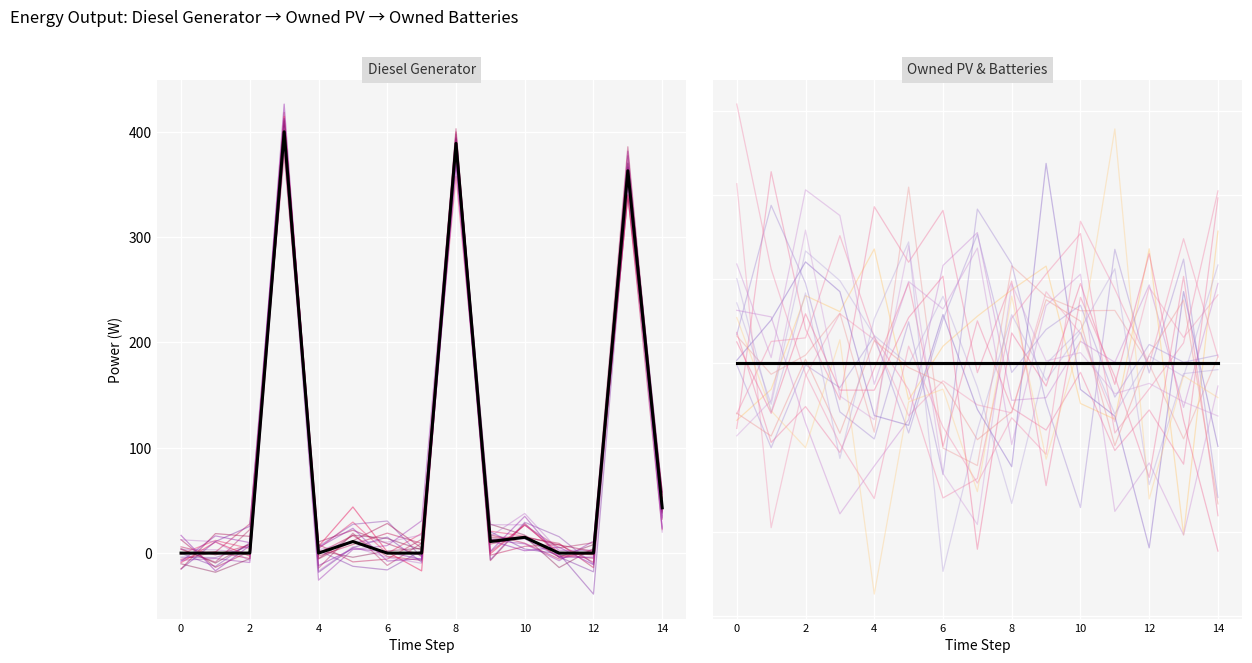

List the labels in order of Owned PV value, smallest first.

0, 1, 2, 3, 4, 5, 6, 7, 8, 9, 10, 11, 12, 13, 14